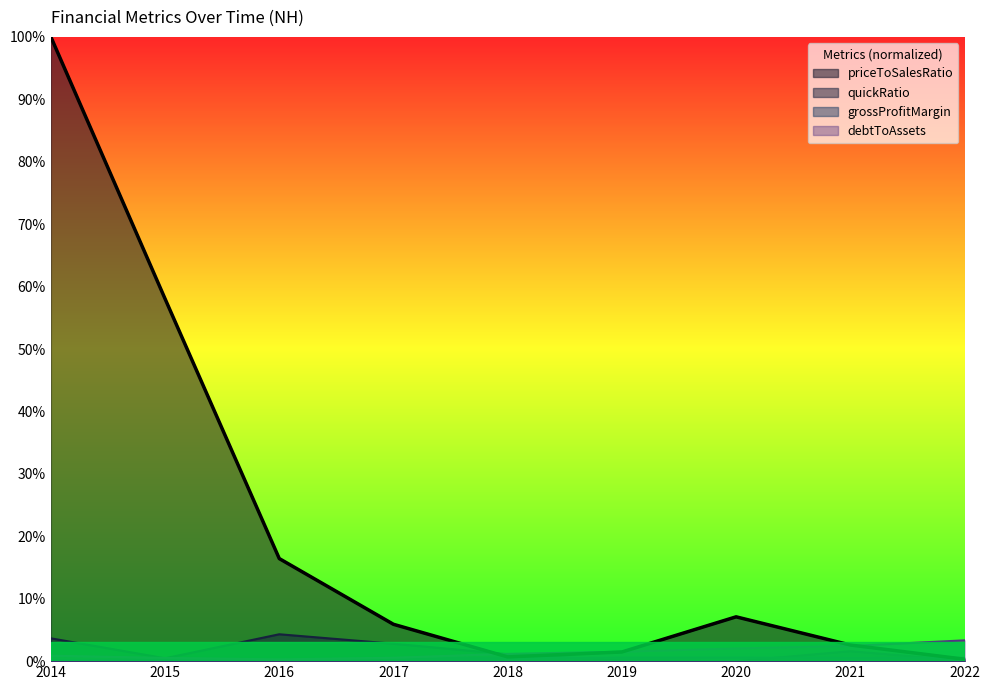

Between 2016 and 2020, which series saw the biggest shift?

priceToSalesRatio